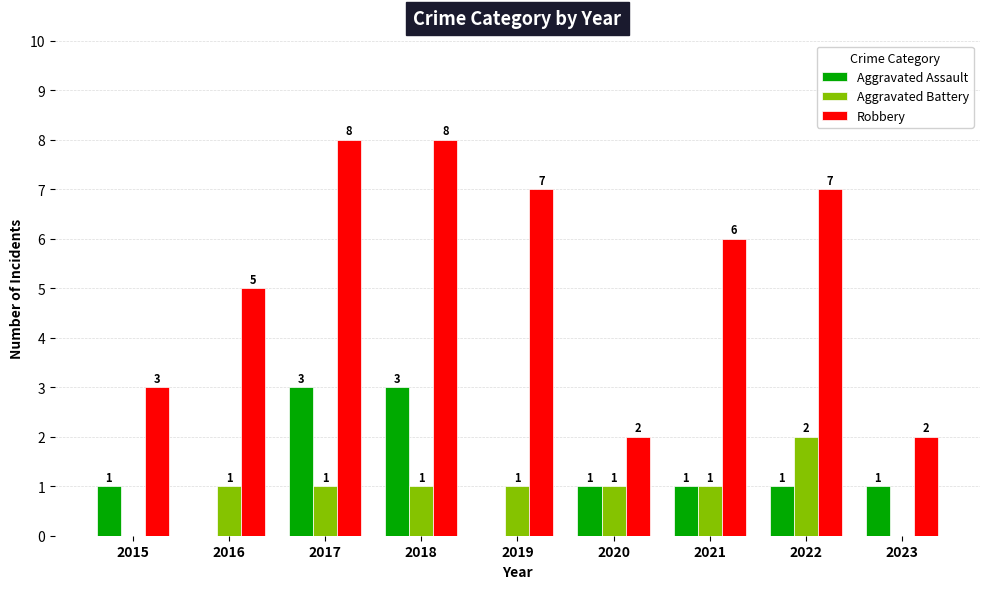

Between 2020 and 2022, which series saw the biggest shift?

Robbery